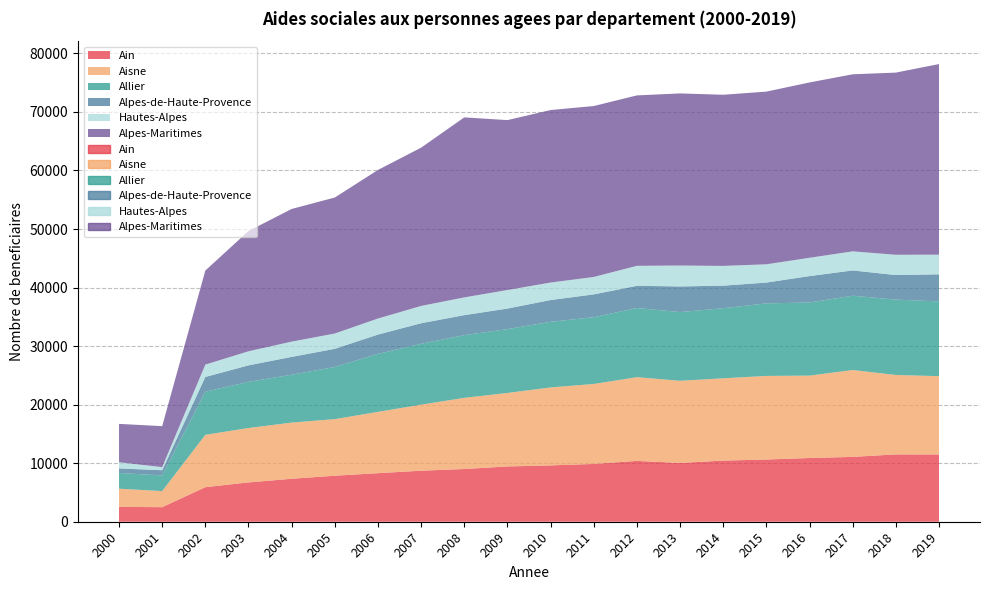

What are all the series names shown in the legend?

Ain, Aisne, Allier, Alpes-de-Haute-Provence, Hautes-Alpes, Alpes-Maritimes